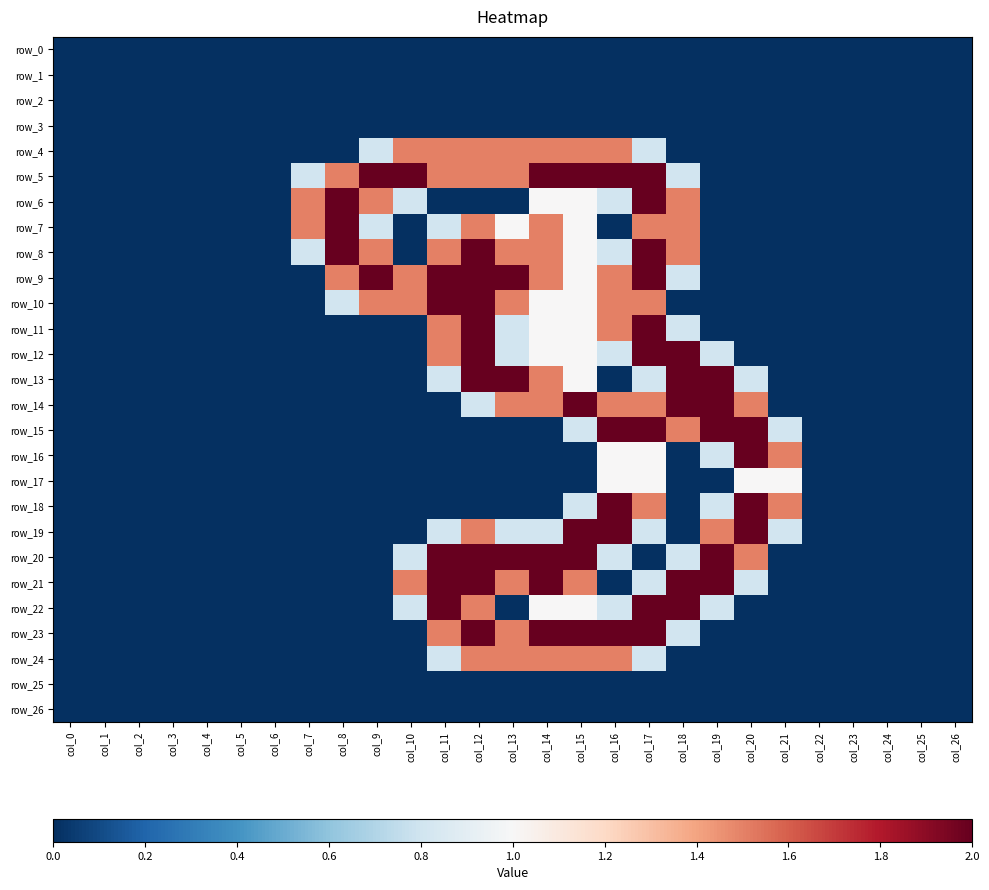

Where is row_20 nearest to the value 1?

col_10